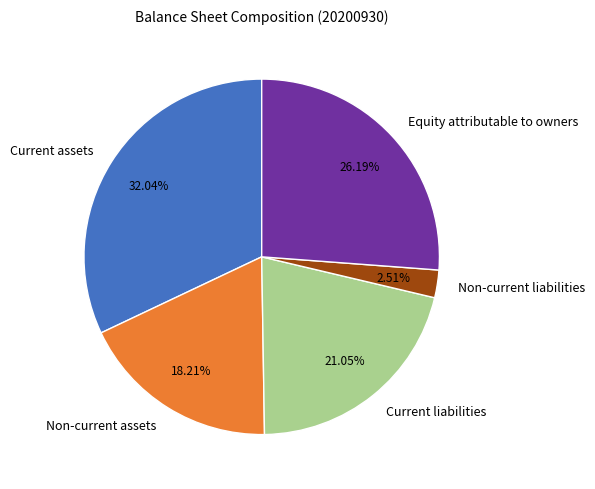

How many slices are in this pie chart?

5